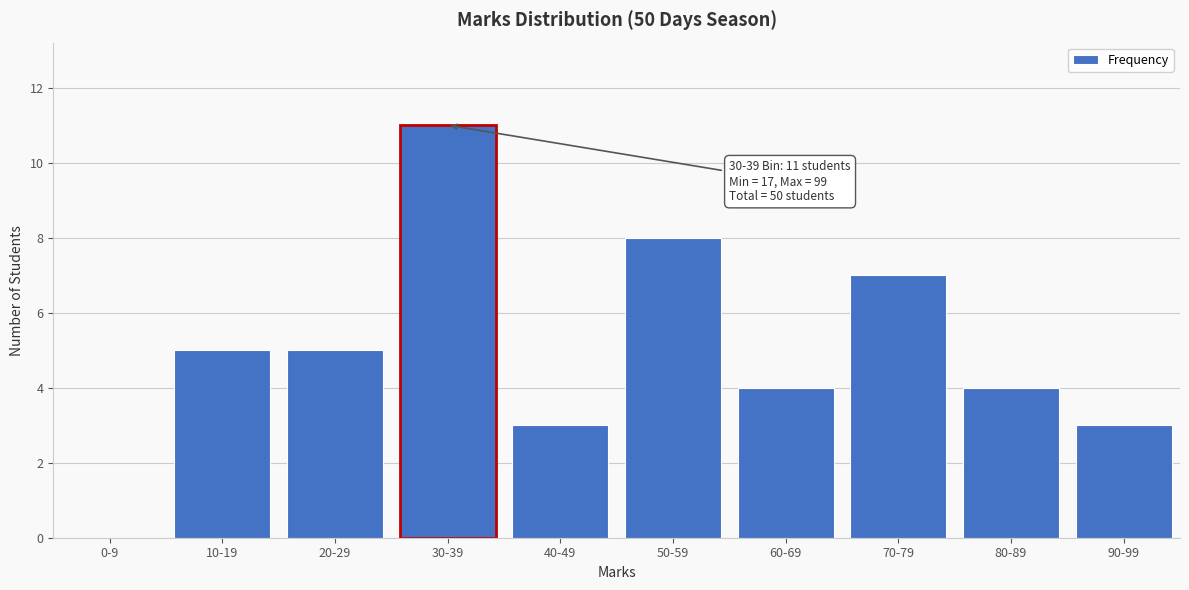

Reading left to right, what are all the values shown in this chart?

0-9=0	10-19=5	20-29=5	30-39=11	40-49=3	50-59=8	60-69=4	70-79=7	80-89=4	90-99=3